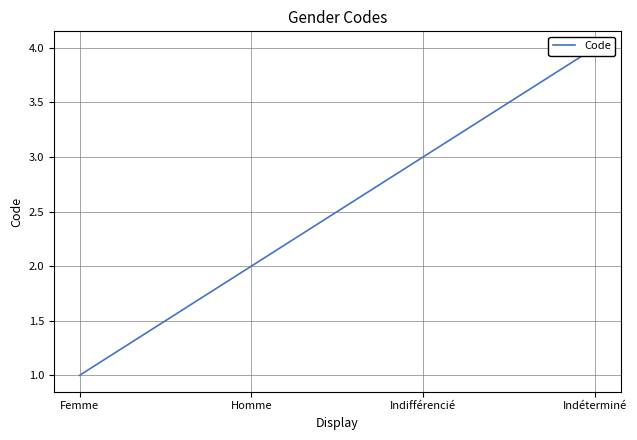

Reading left to right, list all the values displayed in this chart.

1	2	3	4